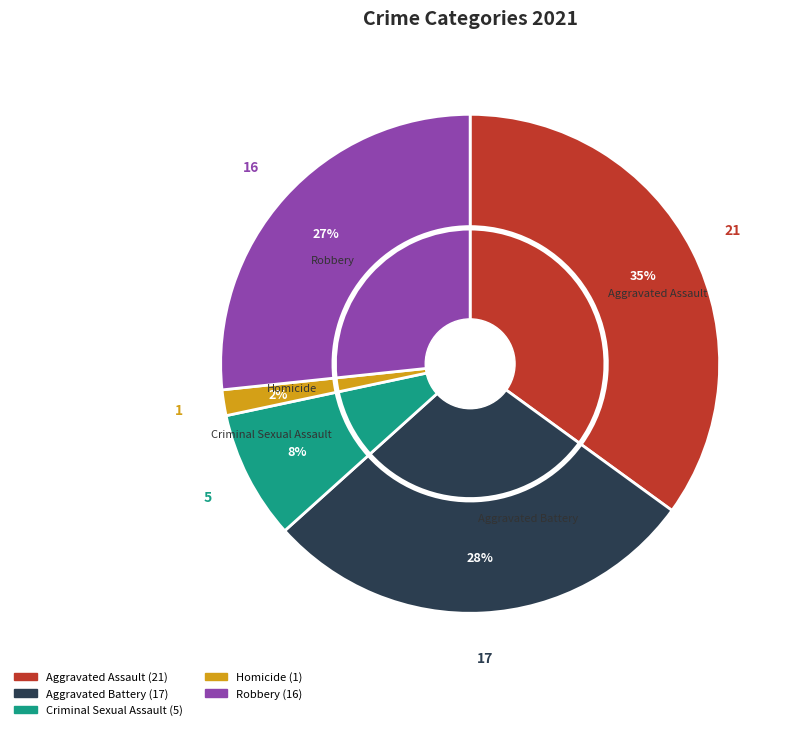

What is the change in value from Aggravated Battery to Robbery?

-1